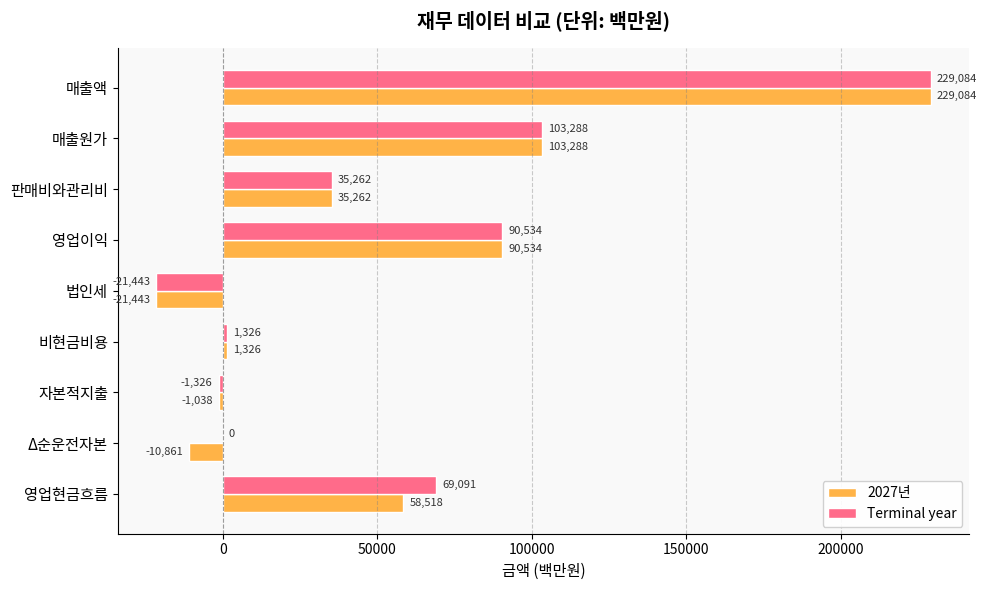

What is the average value of the 2027년 series?

53852